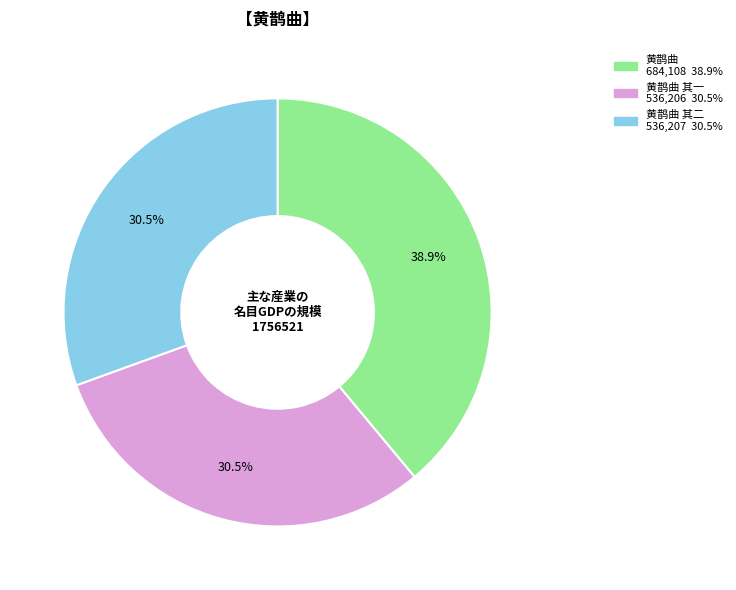

Is there any slice that represents more than half of the pie?

No